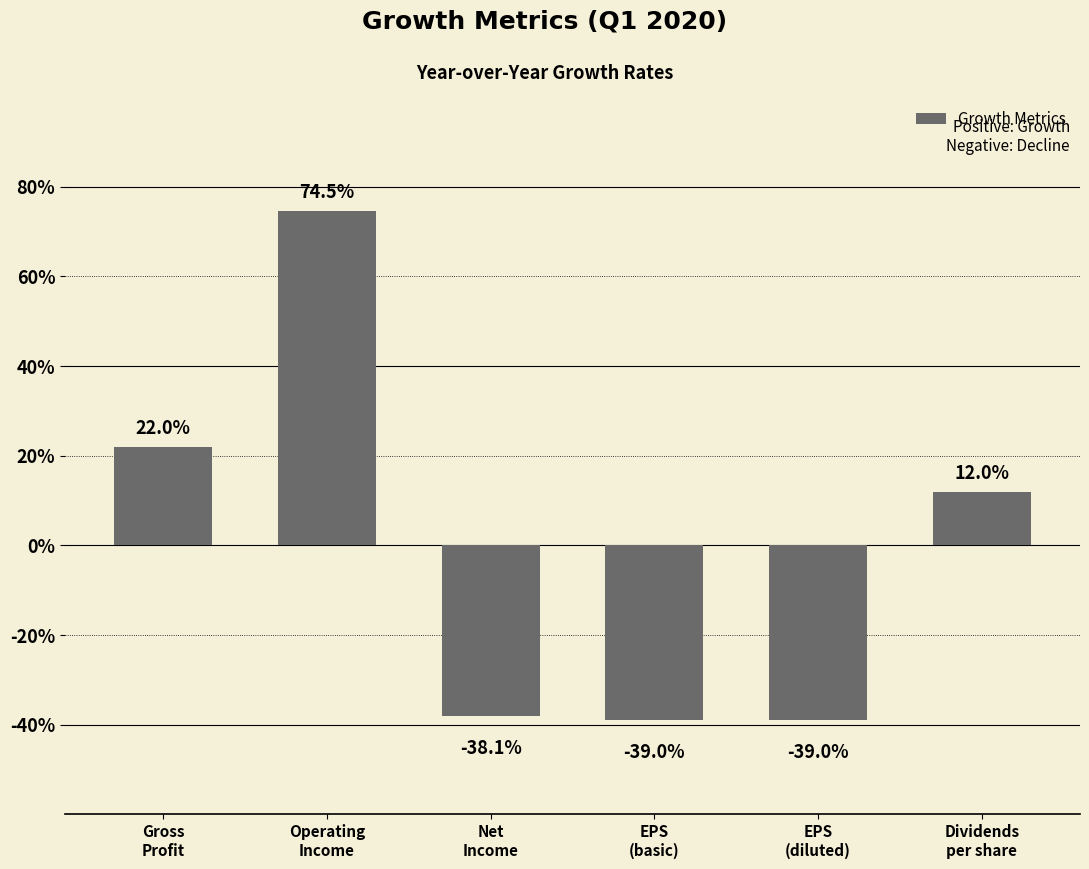

True or false: the data shows -0.4 at EPS
(basic).

True